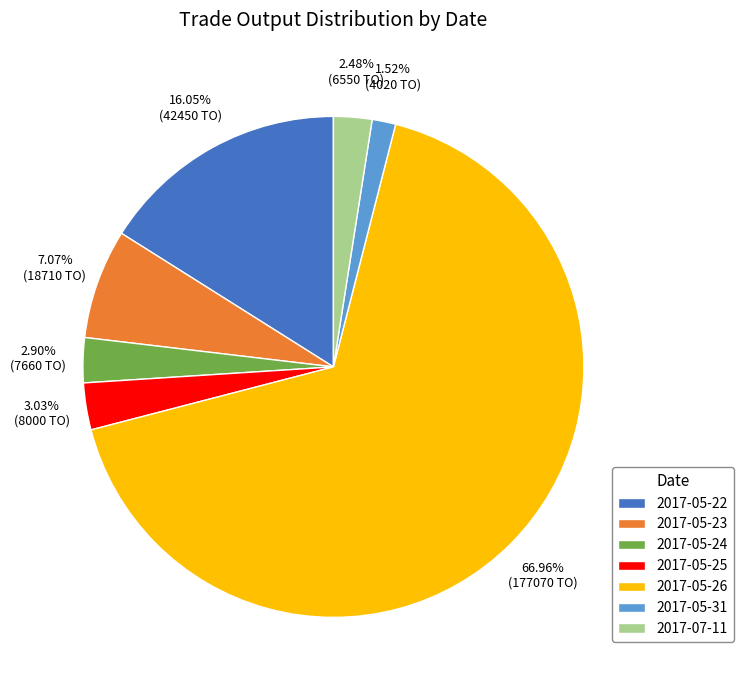

True or false: 2017-05-22 accounts for 16% of the total.

True